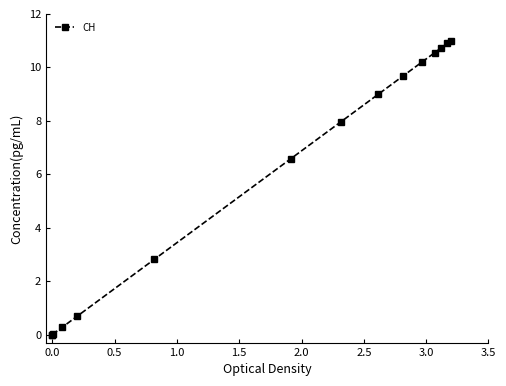

Which has a higher value, 2.0 or 3.0?

3.0